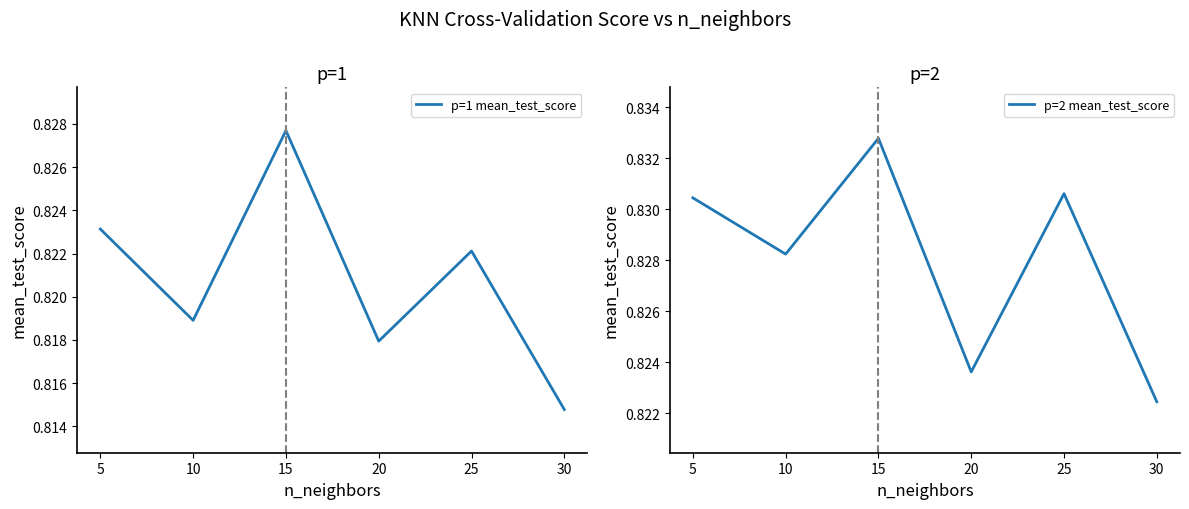

What are all the series names shown in the legend?

p=1 mean_test_score, p=2 mean_test_score